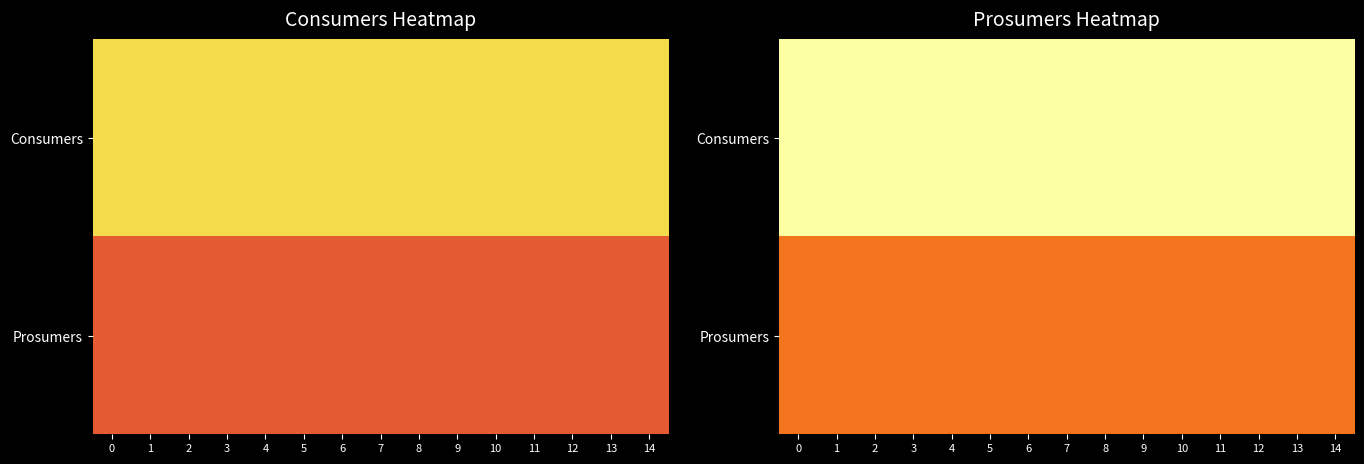

What is the sum of all Prosumers values?

7275.6